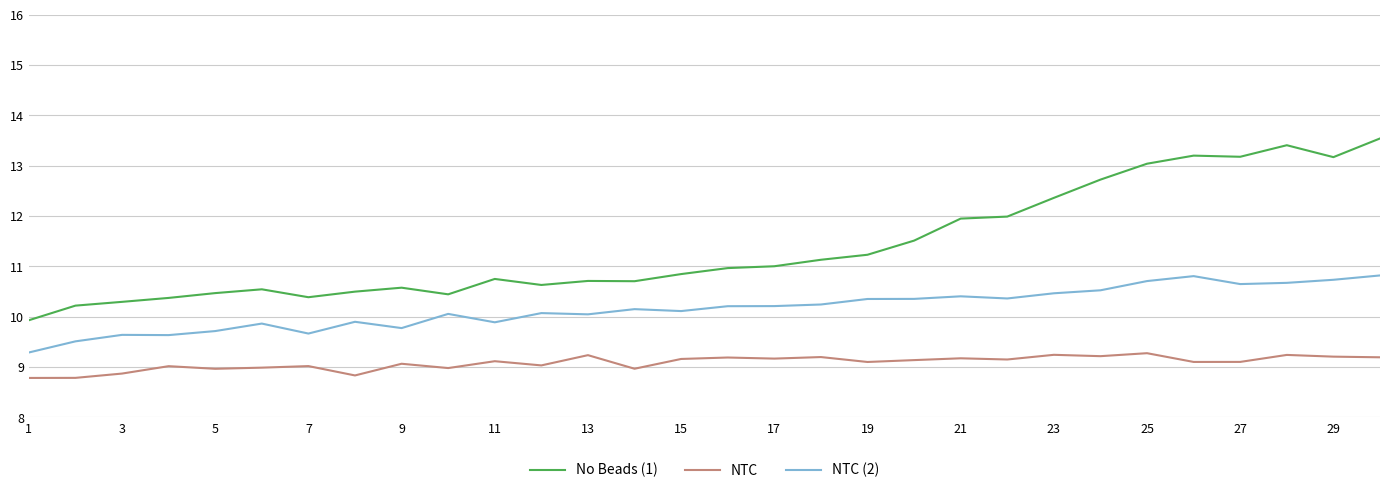

True or false: No Beads (1) and NTC (2) cross at least once.

False